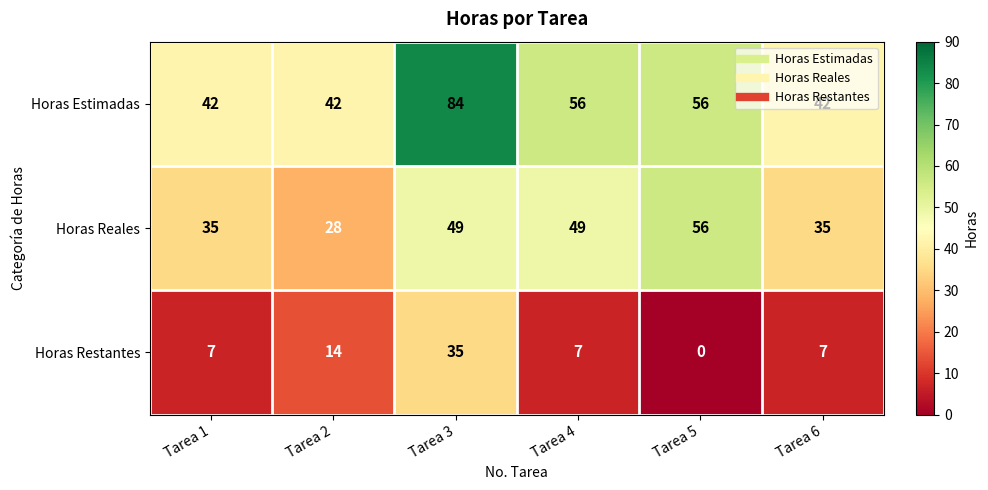

List the series in order of their peak value, lowest first.

Horas Restantes, Horas Reales, Horas Estimadas